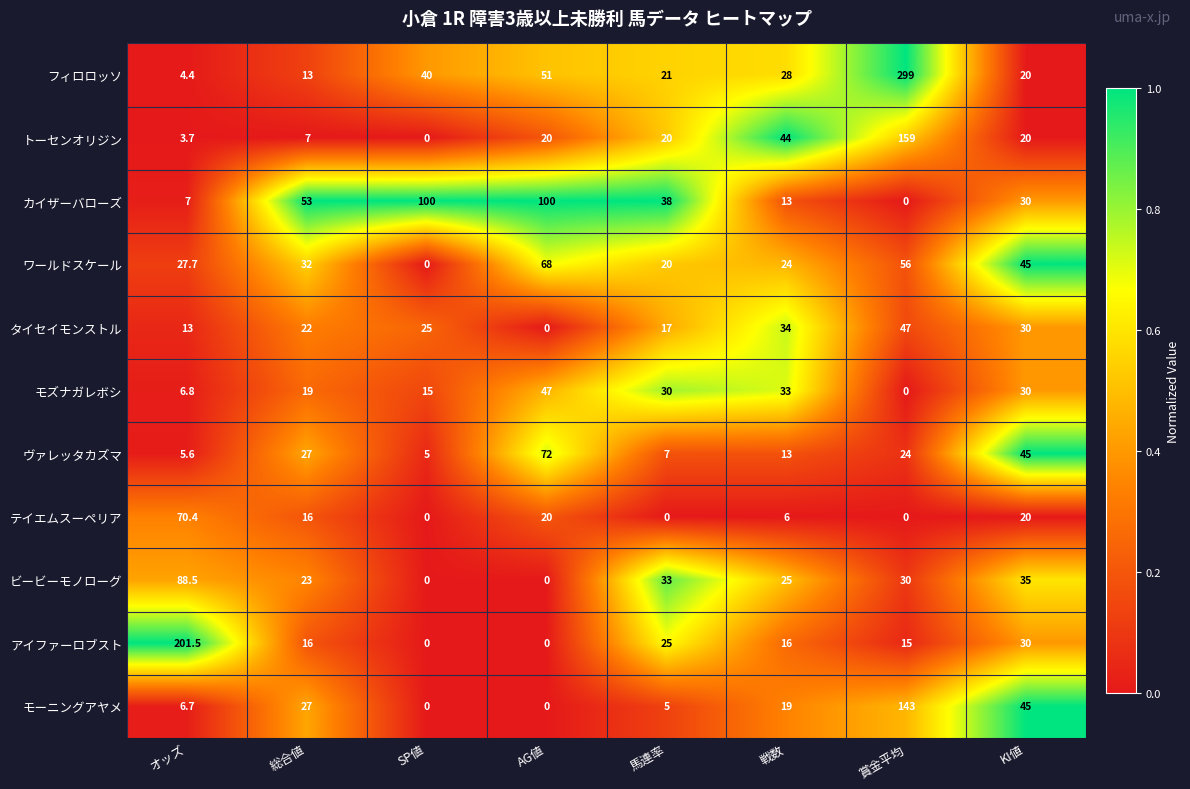

Which category has the highest value in the ヴァレッタカズマ series?

AG値